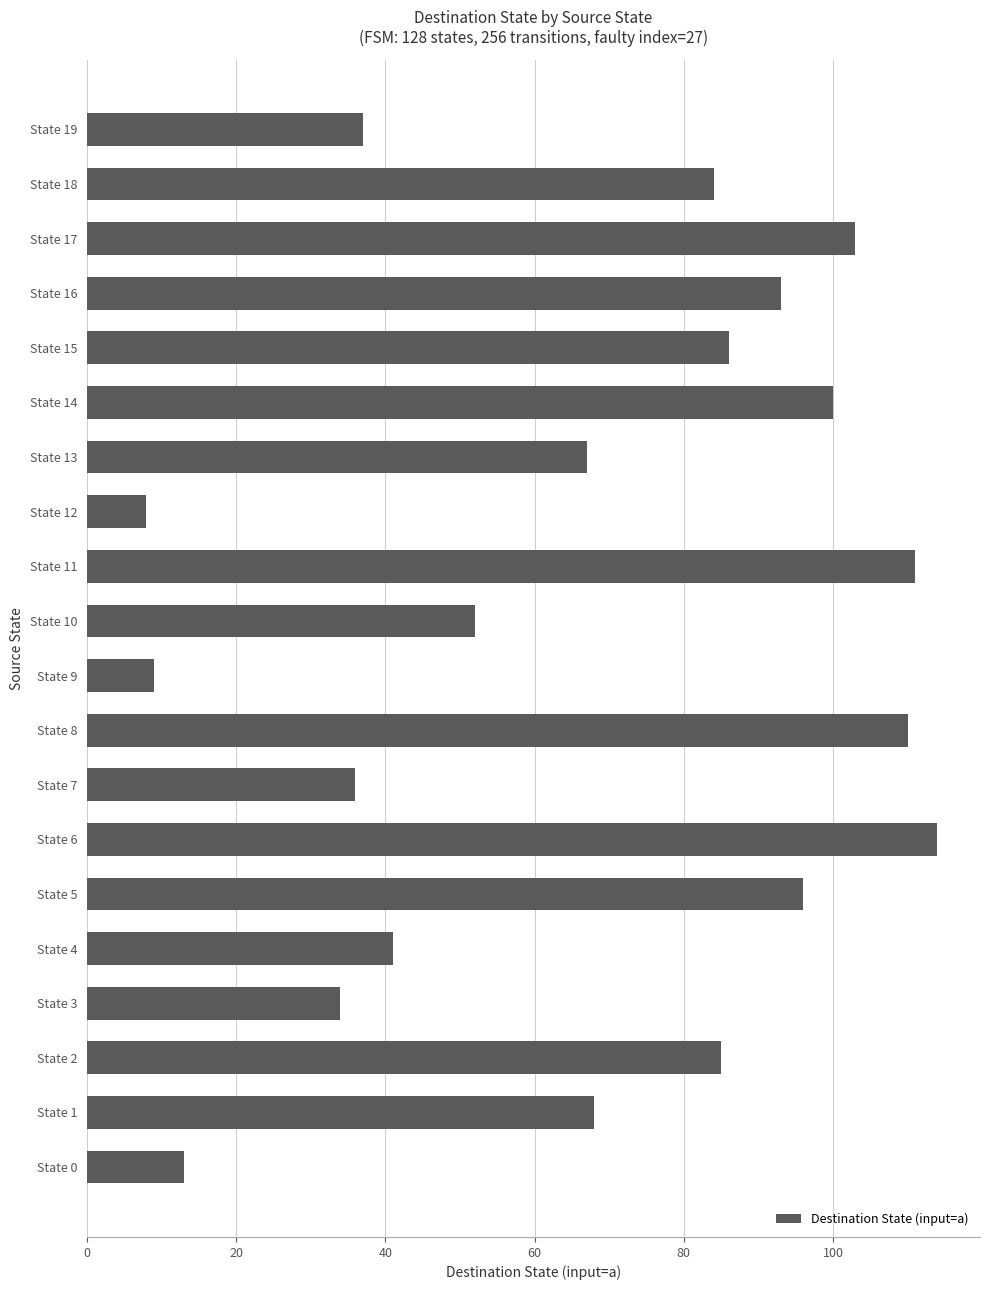

Is it true that the value at State 16 is 126?

False